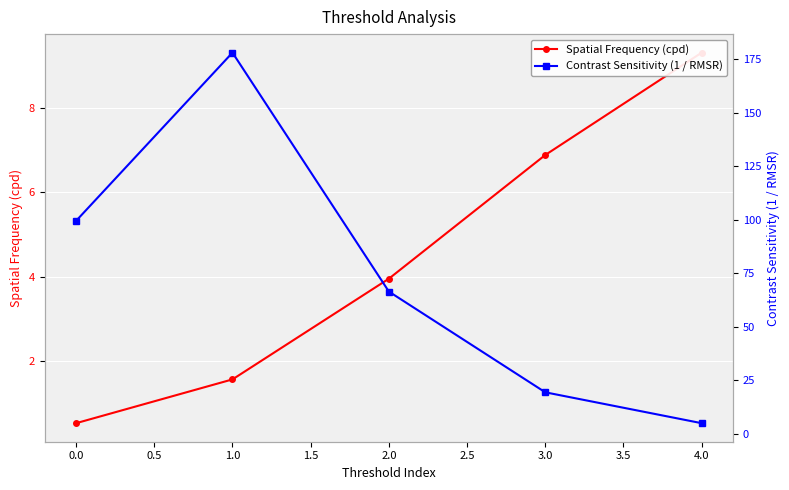

What is the greatest value displayed?

178.2